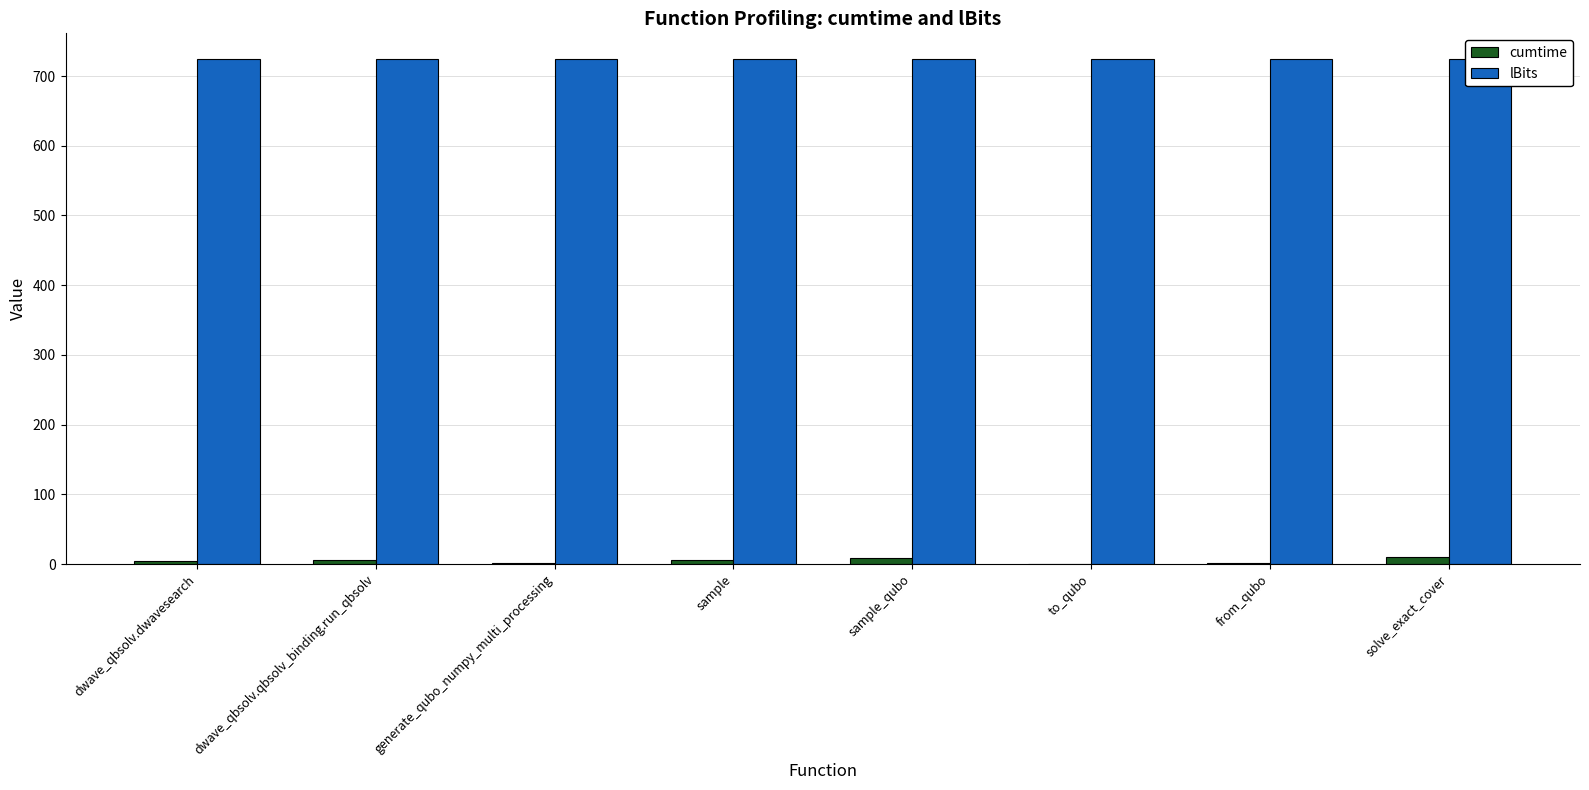

Which label corresponds to the largest value in the chart?

dwave_qbsolv.dwavesearch